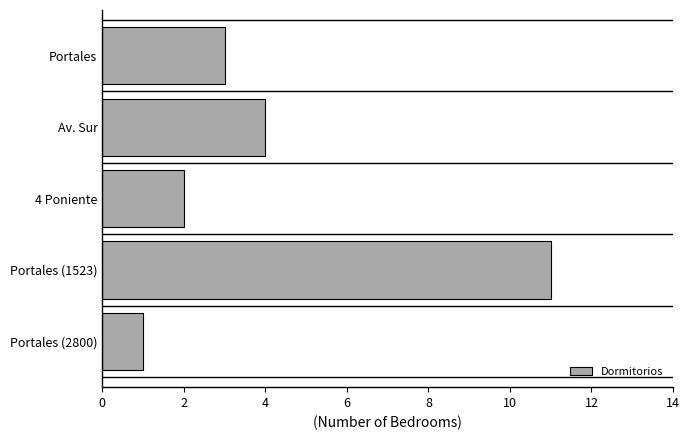

Where is the data nearest to the value 6?

Av. Sur